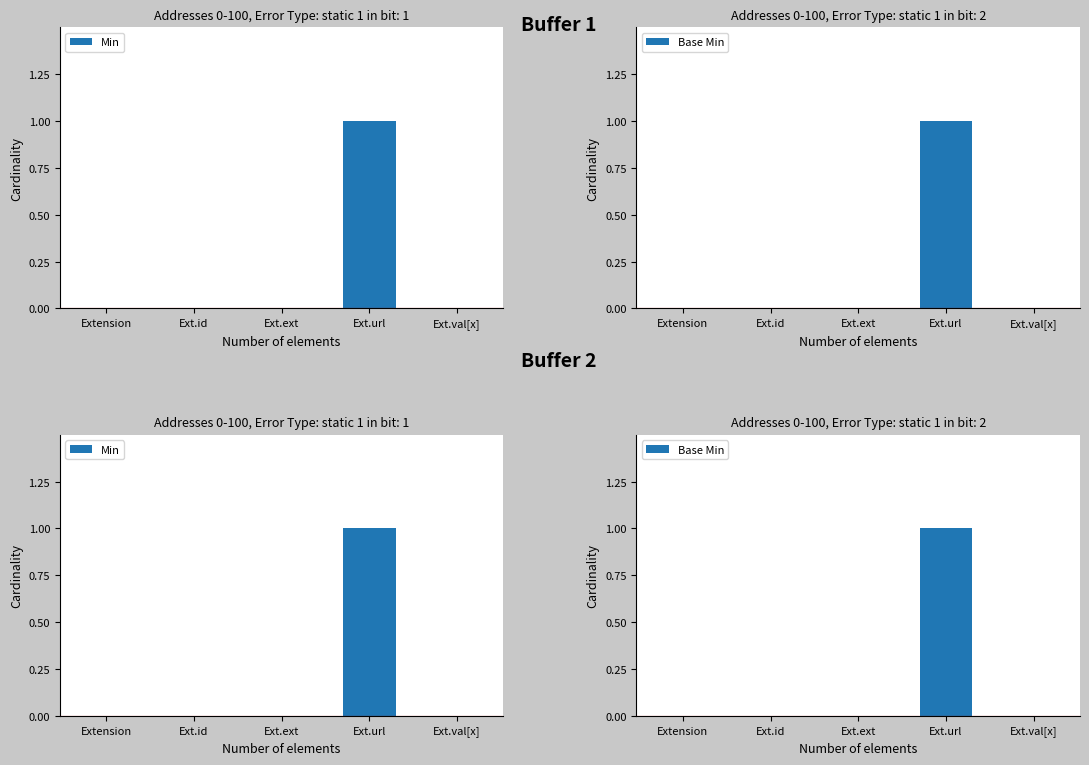

Count the number of categories in the chart.

5